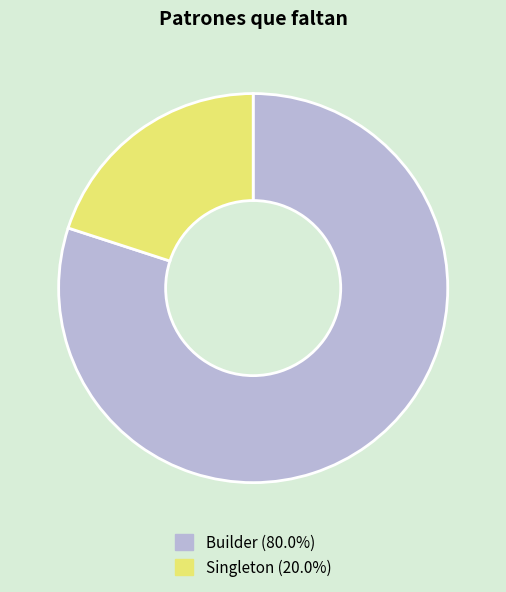

Which has a higher value, Singleton or Builder?

Builder